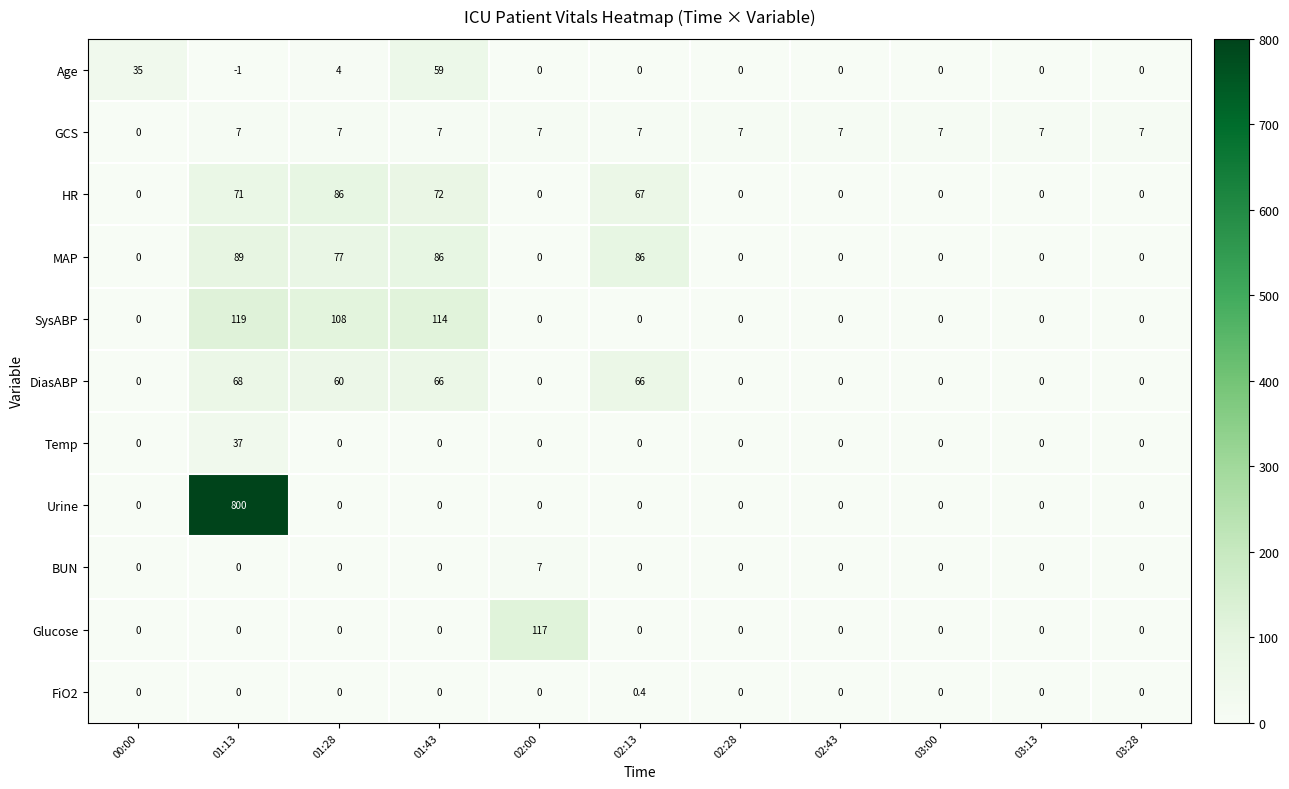

At how many categories does at least one series exceed 135?

1